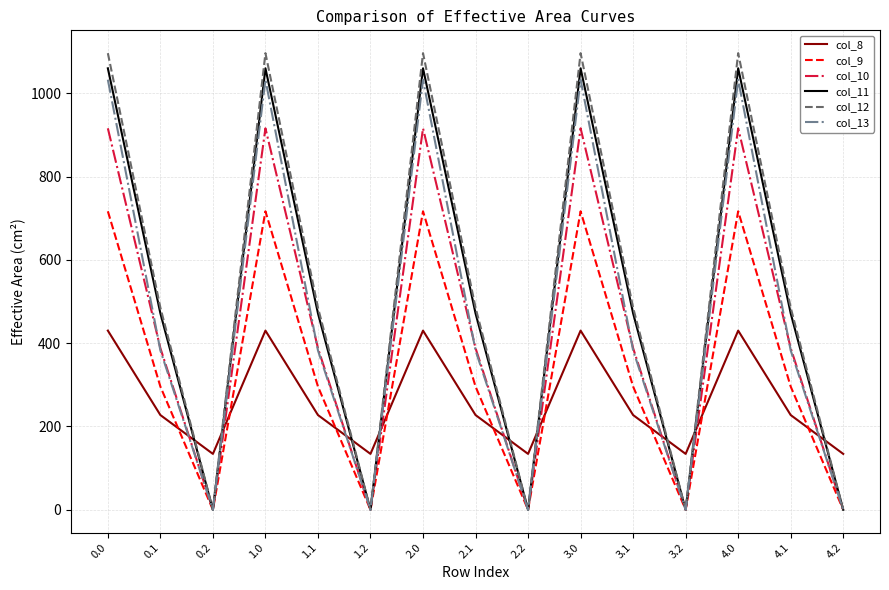

At which category does col_8 reach its first local valley?

0.2